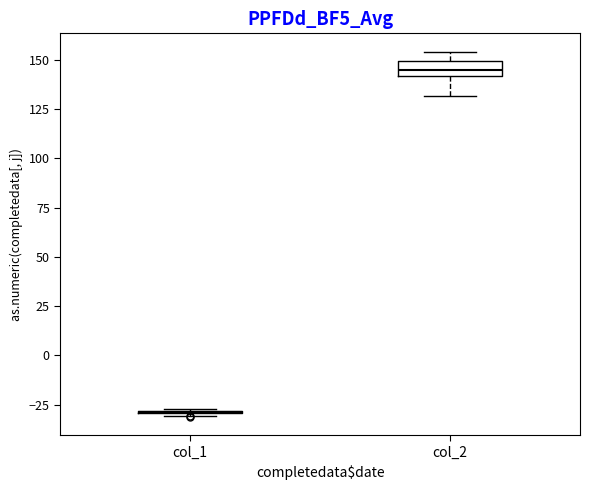

Where does the lower whisker of the box for col_2 end on the y-axis? The values are not printed on the chart, so give them approximately, as read against the axis.

130